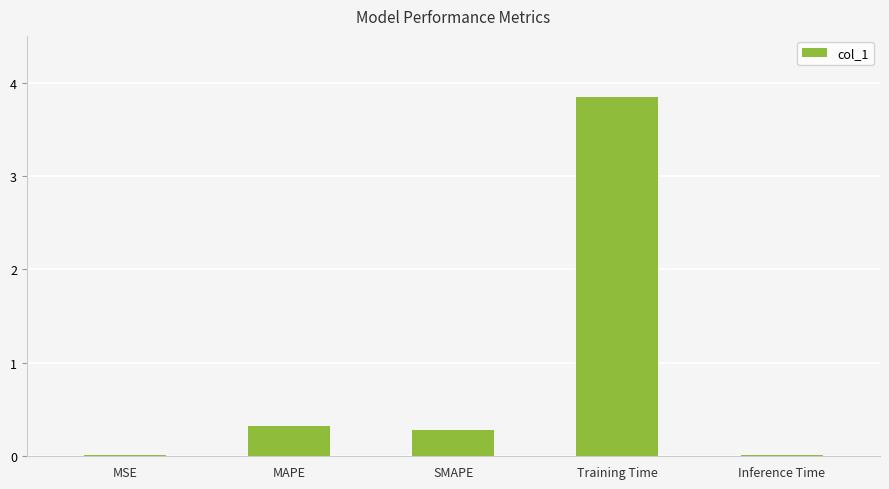

What is the ratio of the value at SMAPE to the value at Training Time?

0.1